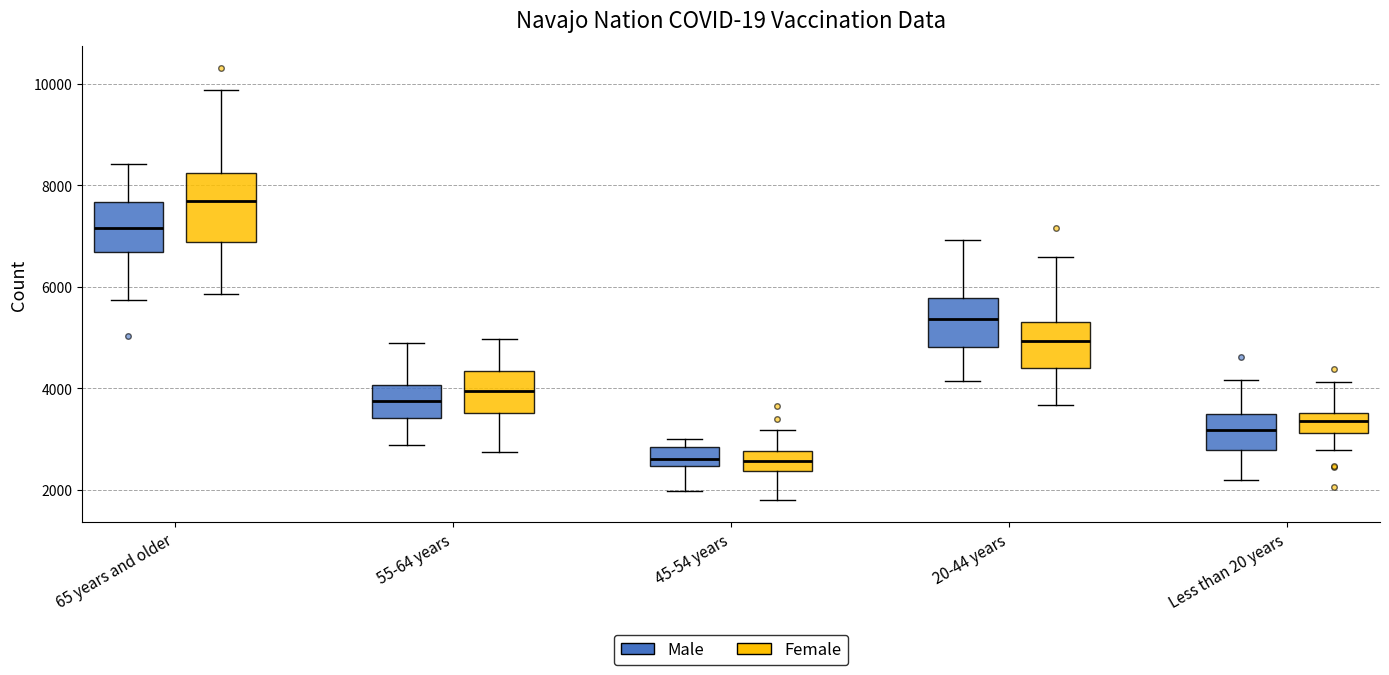

Reading left to right, read every box against the y-axis: the position of its median line, the range the box covers, and the ends of its whiskers. The values are not printed on the chart, so give them approximately, as read against the axis.

65 years and older (Male): median 7200, box 6600 to 7600, whiskers 5800 to 8400
65 years and older (Female): median 7600, box 6800 to 8200, whiskers 5800 to 9800
55-64 years (Male): median 3800, box 3400 to 4000, whiskers 2800 to 4800
55-64 years (Female): median 4000, box 3600 to 4400, whiskers 2800 to 5000
45-54 years (Male): median 2600, box 2400 to 2800, whiskers 2000 to 3000
45-54 years (Female): median 2600, box 2400 to 2800, whiskers 1800 to 3200
20-44 years (Male): median 5400, box 4800 to 5800, whiskers 4200 to 7000
20-44 years (Female): median 5000, box 4400 to 5200, whiskers 3600 to 6600
Less than 20 years (Male): median 3200, box 2800 to 3400, whiskers 2200 to 4200
Less than 20 years (Female): median 3400, box 3200 to 3600, whiskers 2800 to 4200